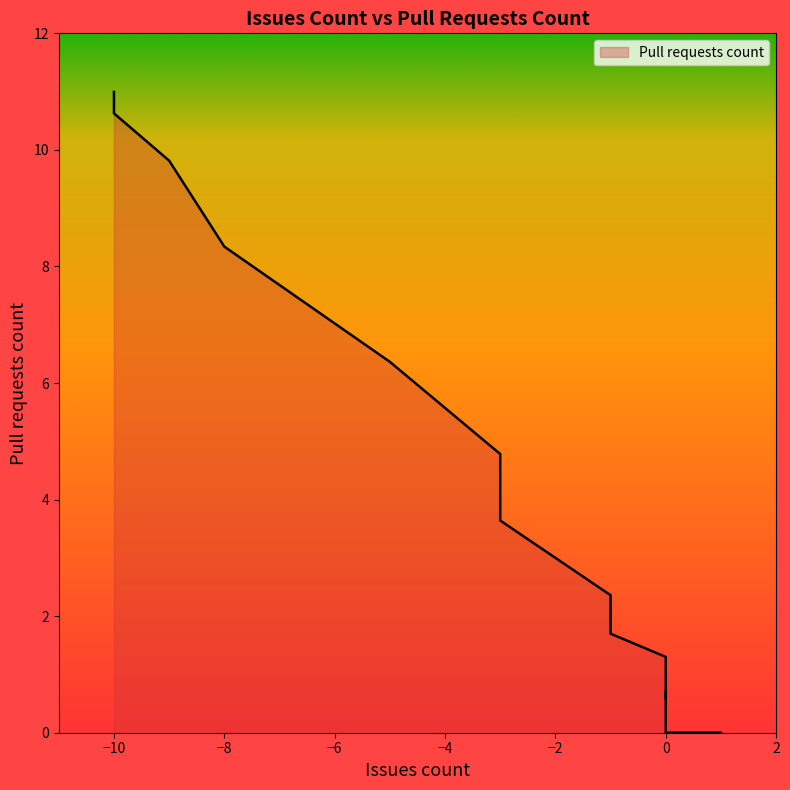

How many lines are shown in the chart?

1